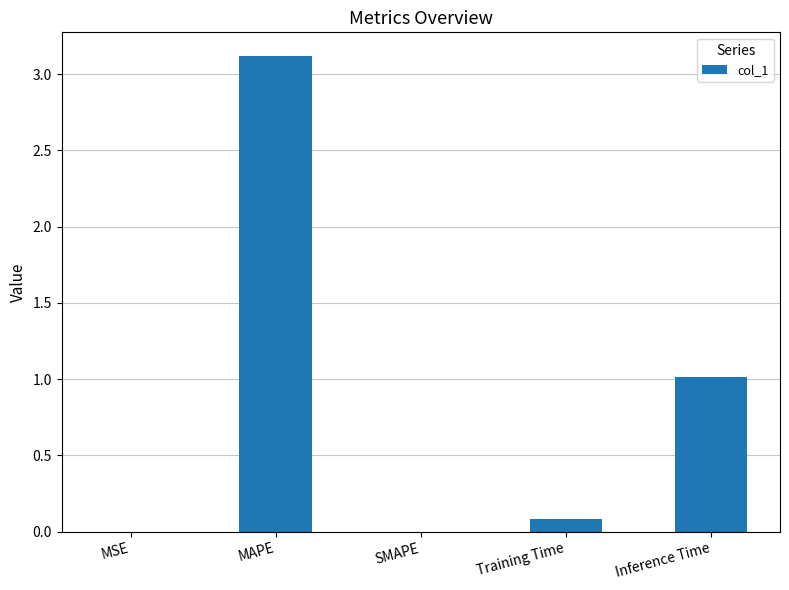

What is the greatest value displayed?

3.1